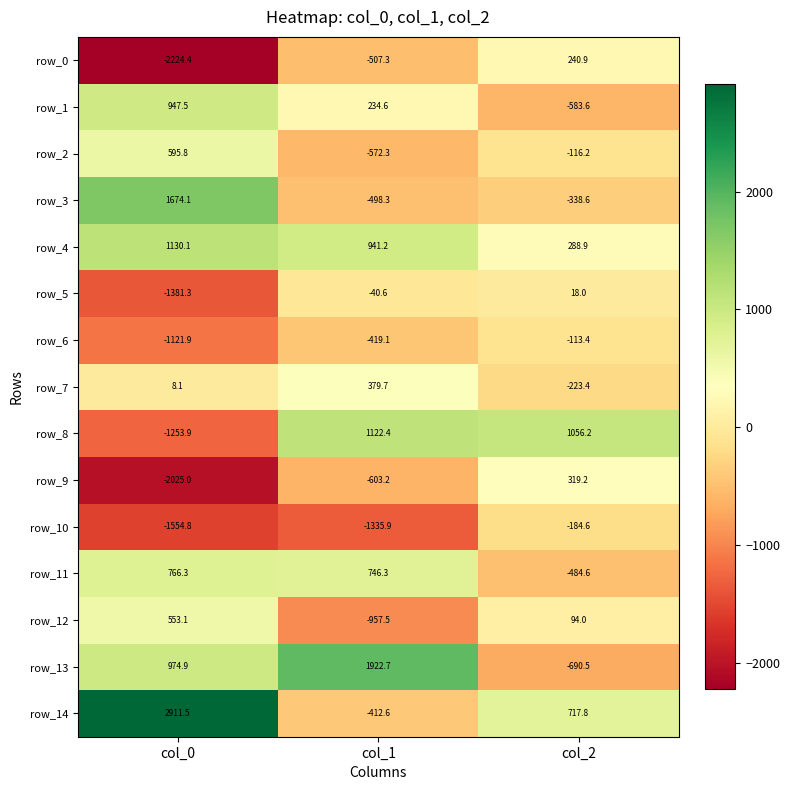

Reading right to left, list all the values displayed in this chart.

row_0: col_2=240.9	col_1=-507.3	col_0=-2224.4
row_1: col_2=-583.6	col_1=234.6	col_0=947.5
row_2: col_2=-116.2	col_1=-572.3	col_0=595.8
row_3: col_2=-338.6	col_1=-498.3	col_0=1674.1
row_4: col_2=288.9	col_1=941.2	col_0=1130.1
row_5: col_2=18.0	col_1=-40.6	col_0=-1381.3
row_6: col_2=-113.4	col_1=-419.1	col_0=-1121.9
row_7: col_2=-223.4	col_1=379.7	col_0=8.1
row_8: col_2=1056.2	col_1=1122.4	col_0=-1253.9
row_9: col_2=319.2	col_1=-603.2	col_0=-2025.0
row_10: col_2=-184.6	col_1=-1335.9	col_0=-1554.8
row_11: col_2=-484.6	col_1=746.3	col_0=766.3
row_12: col_2=94.0	col_1=-957.5	col_0=553.1
row_13: col_2=-690.5	col_1=1922.7	col_0=974.9
row_14: col_2=717.8	col_1=-412.6	col_0=2911.5